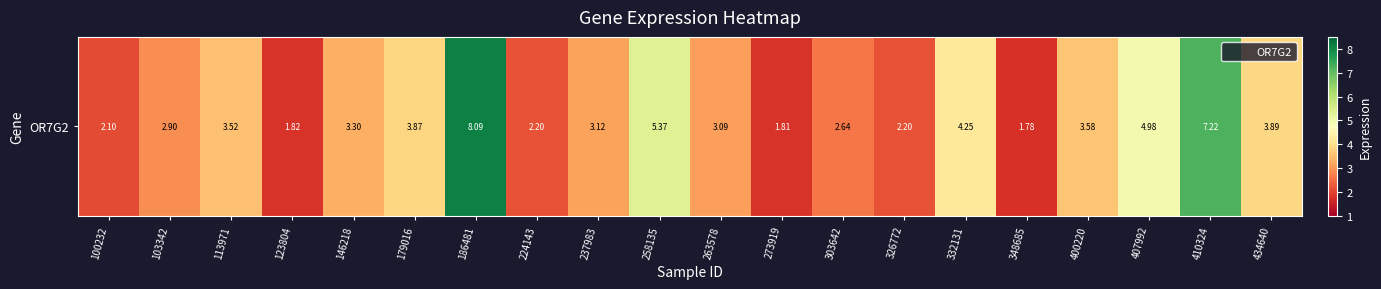

The value at 348685 is 1.8. True or false?

True